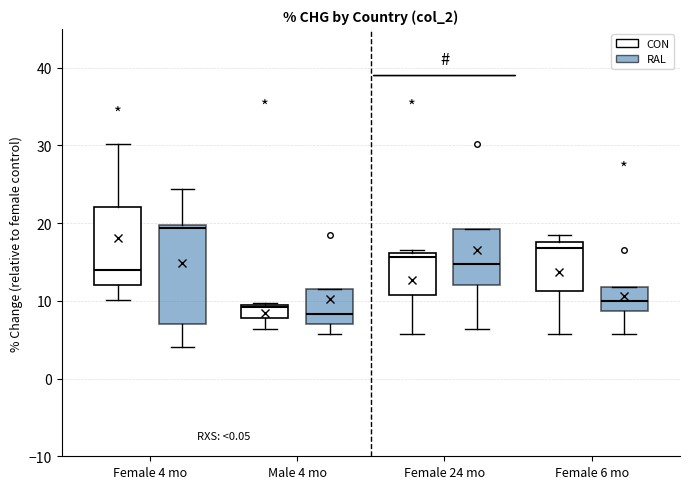

Which box's median line is the highest?

Female 4 mo (RAL)